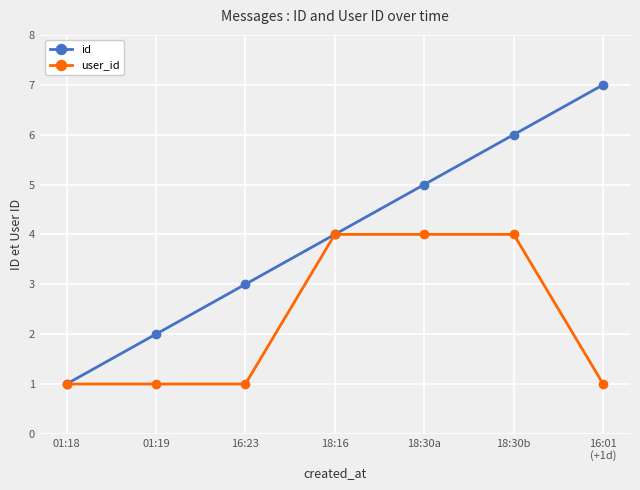

What is the difference between the maximum and minimum values in the user_id series?

3